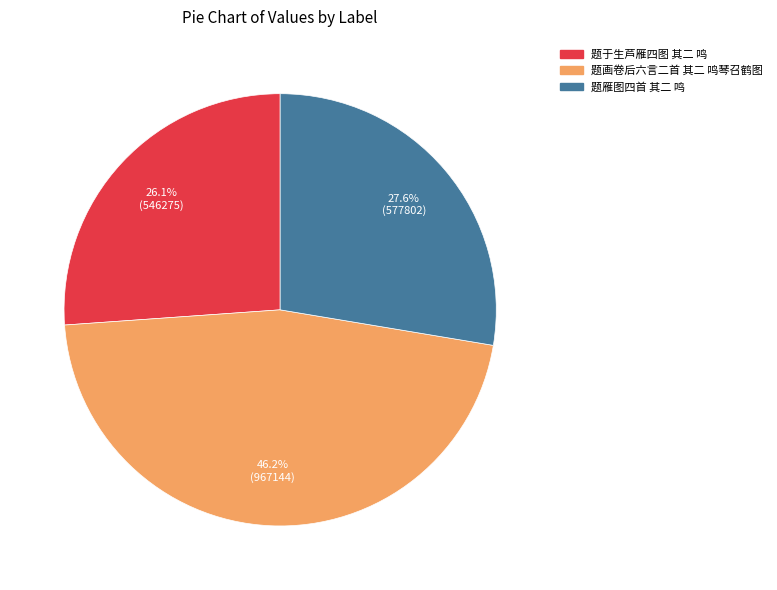

Does 题雁图四首 其二 鸣 account for over 50% of the chart?

No